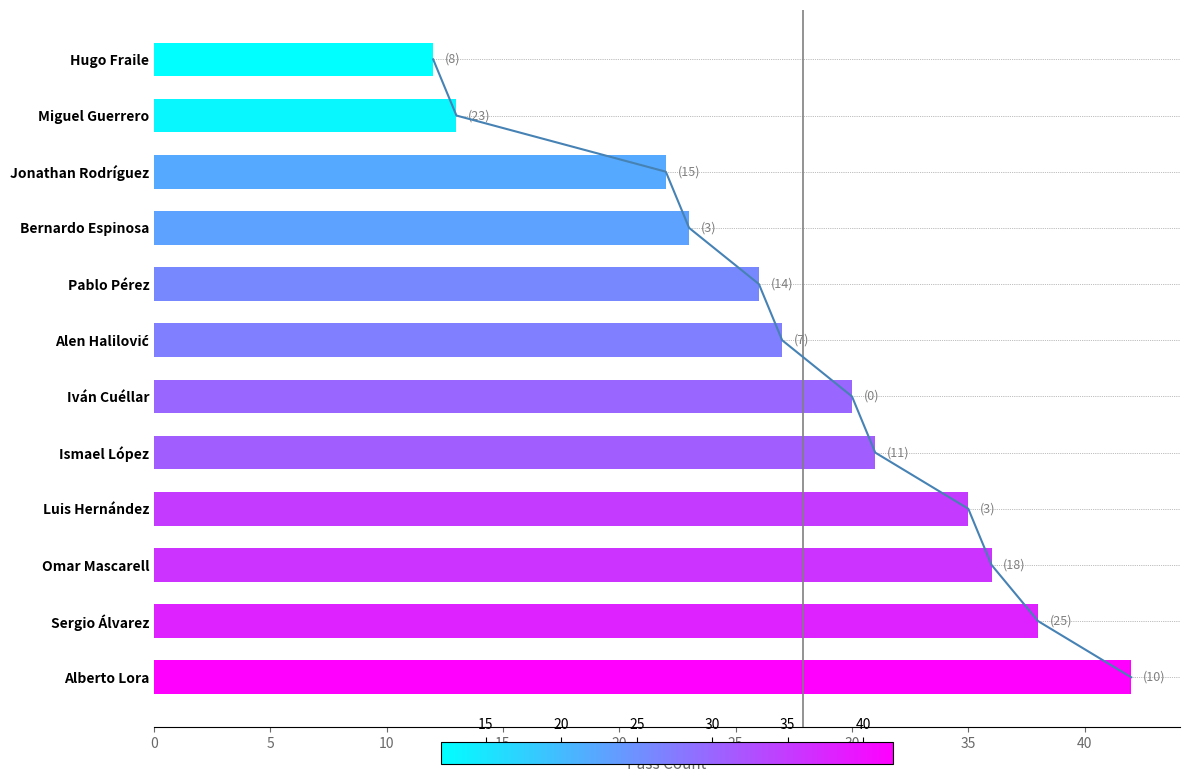

What is the difference between the trend values at 40 and 15?

5